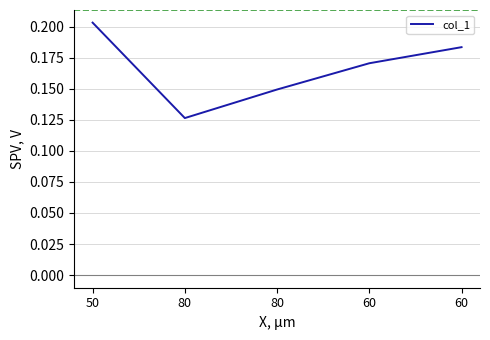

Count the number of categories in the chart.

5